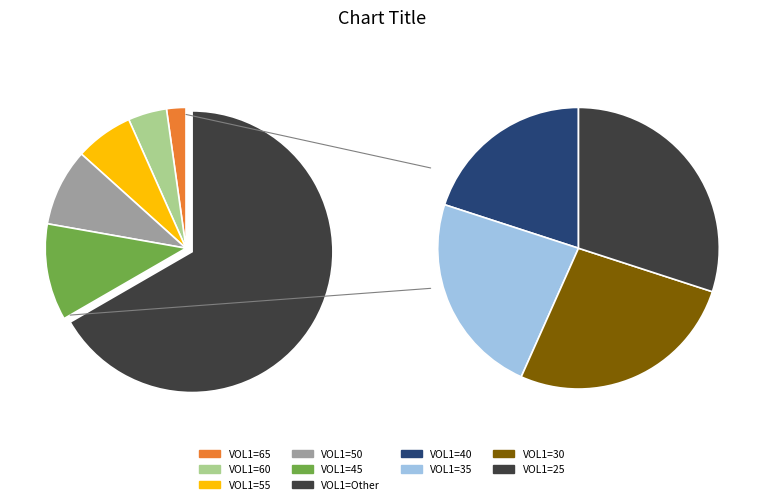

Which category has the biggest portion of the pie?

25